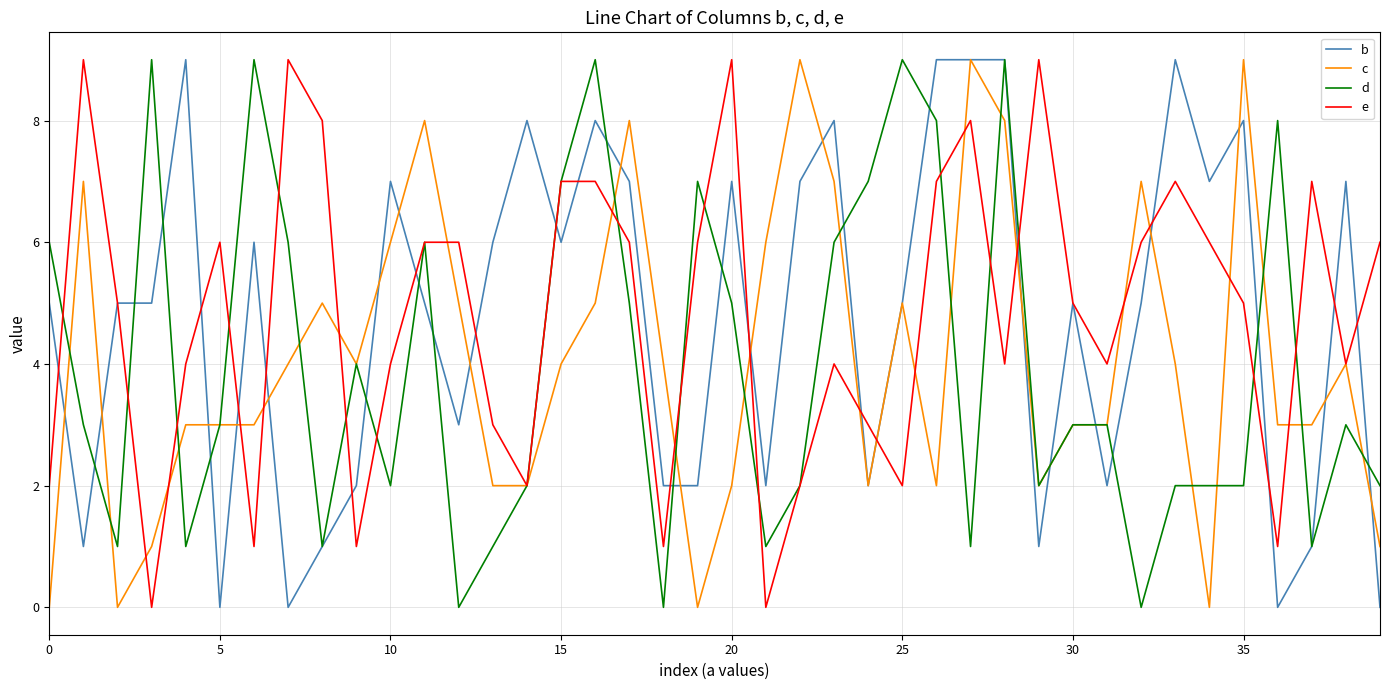

What is the highest value of the c series?

9